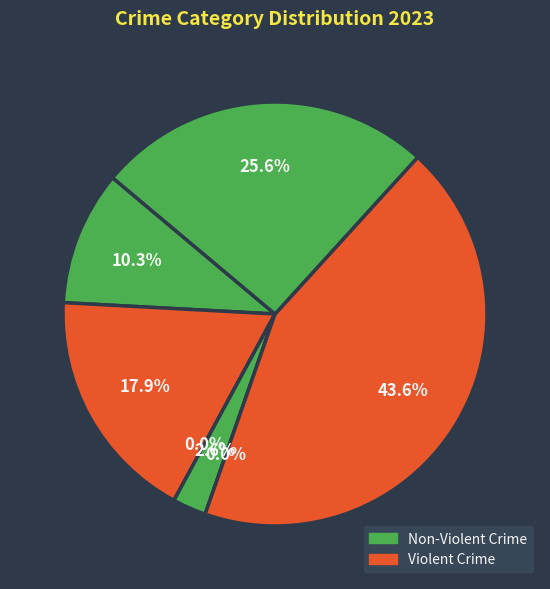

True or false: Arson accounts for 6% of the total.

False